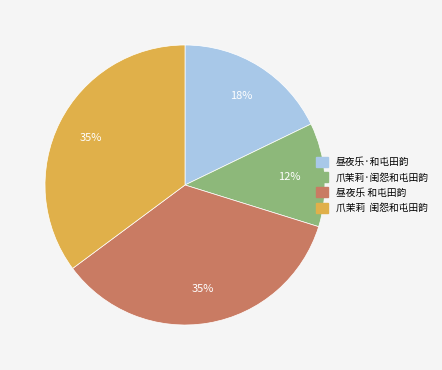

Approximately how many times larger is the value at 昼夜乐 和屯田韵 compared to 爪茉莉 闺怨和屯田韵?

1.0